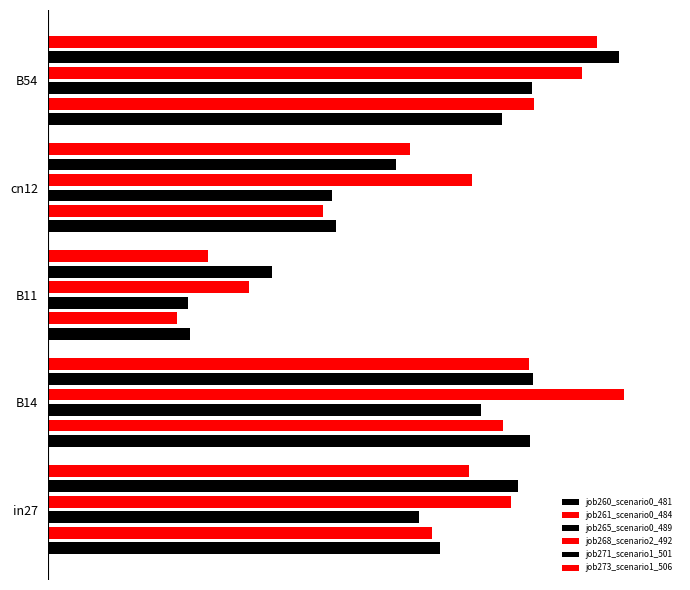

Count the number of data series in this chart.

6